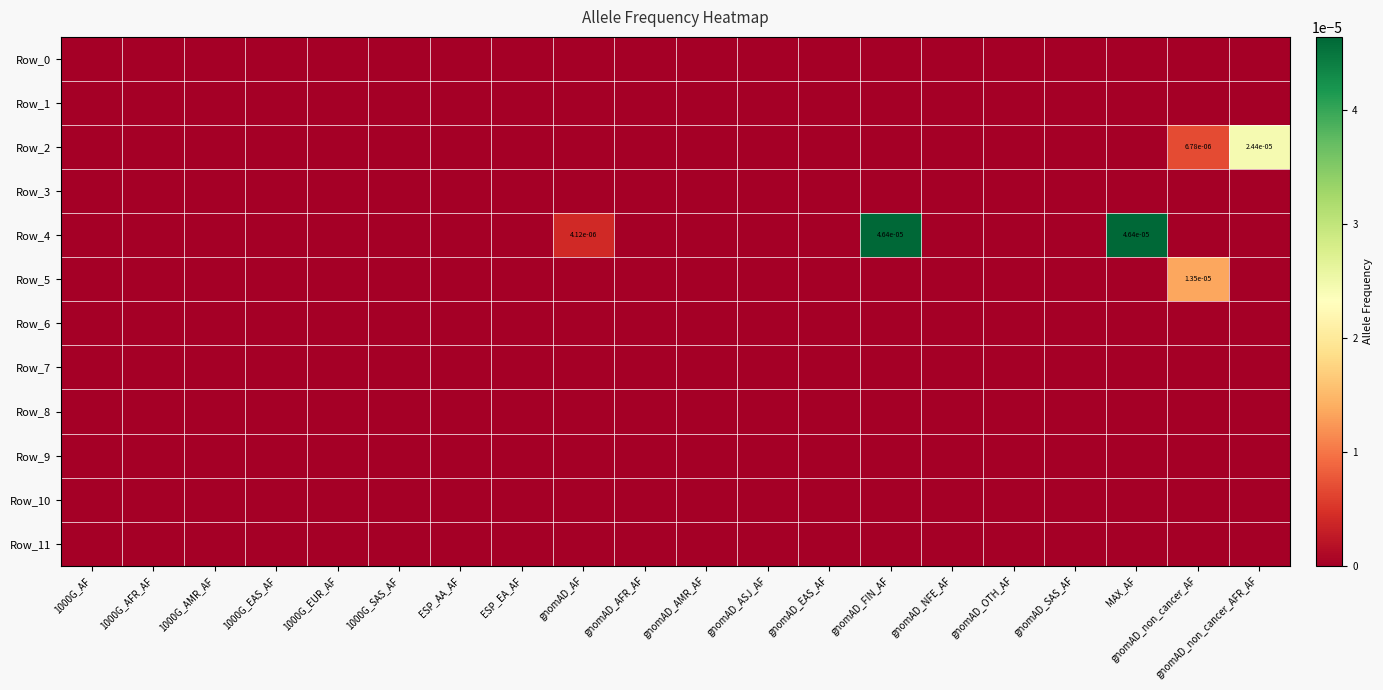

At gnomAD_AF, list the series in order from smallest to largest.

Row_0, Row_1, Row_2, Row_3, Row_5, Row_6, Row_7, Row_8, Row_9, Row_10, Row_11, Row_4